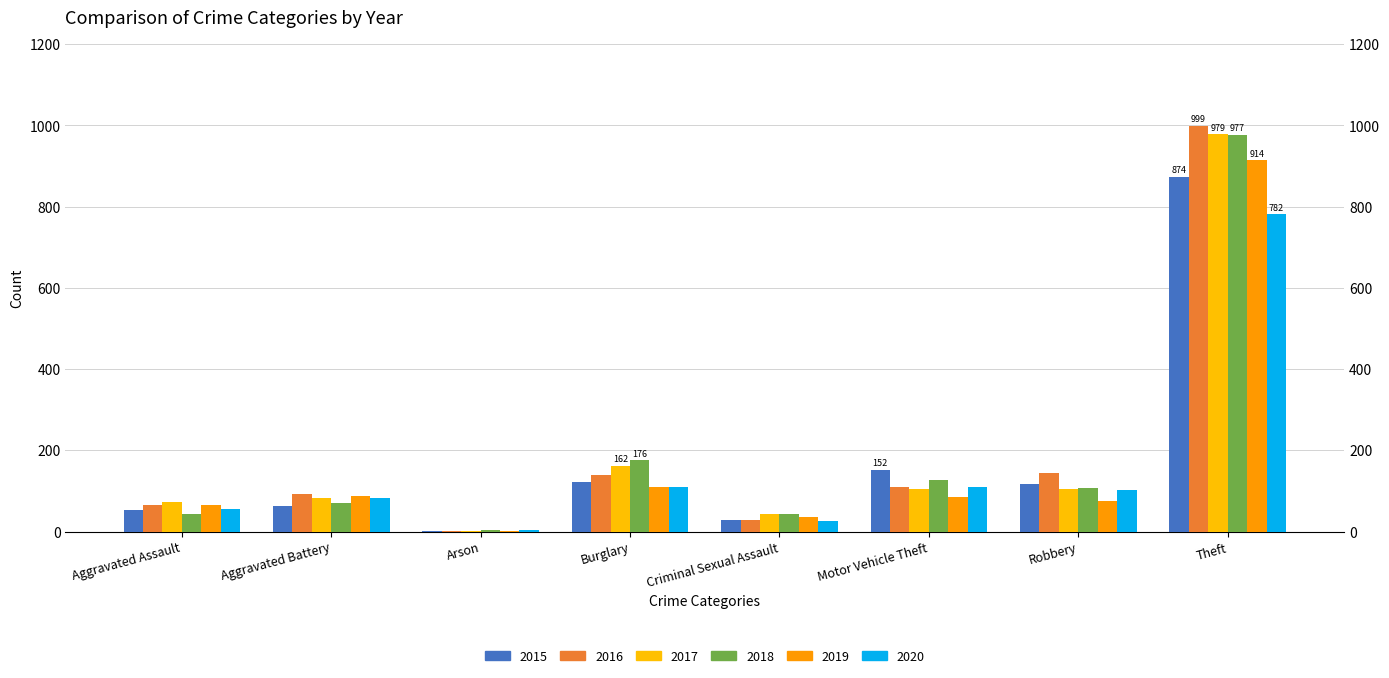

True or false: 2015 has a value of 2 at Arson.

True